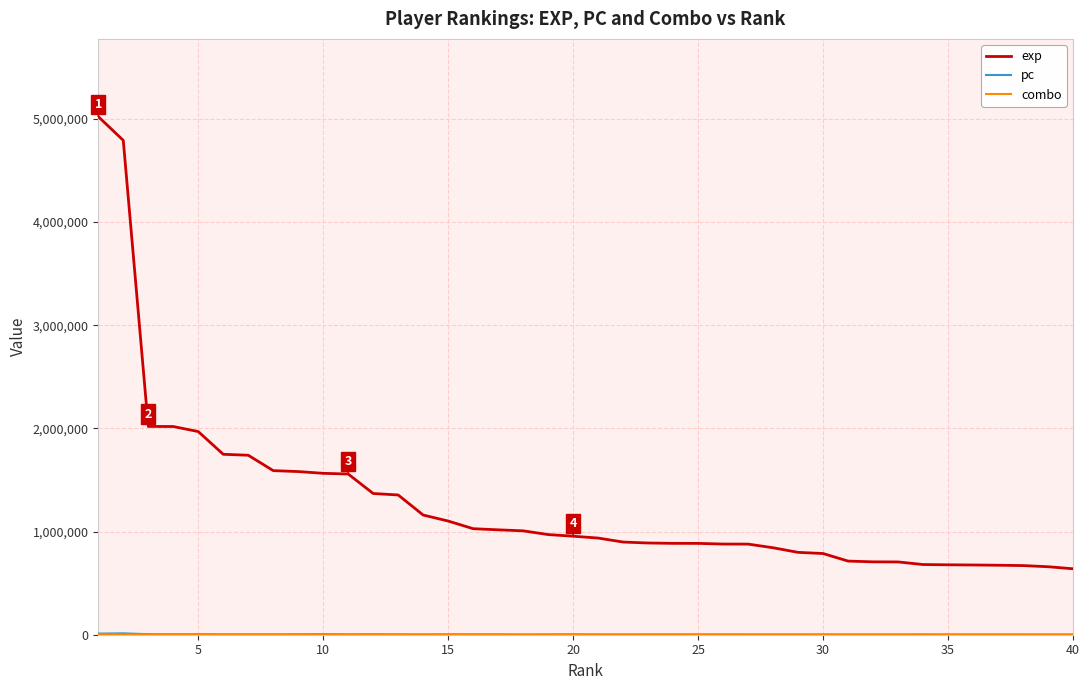

What is the greatest value displayed?

5022534